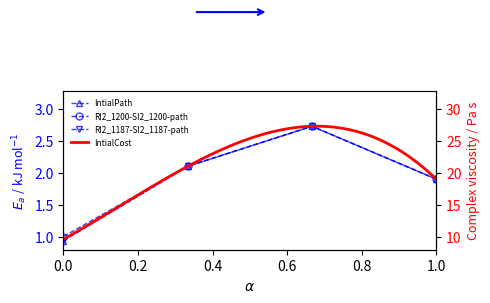

Is this an area chart (filled region under the line)?

No